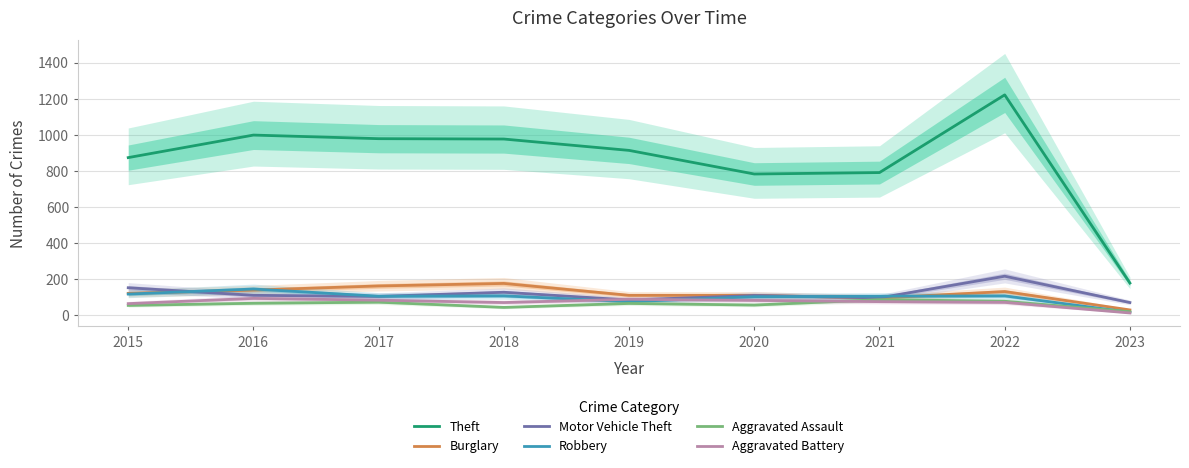

True or false: Burglary and Aggravated Battery cross at least once.

False